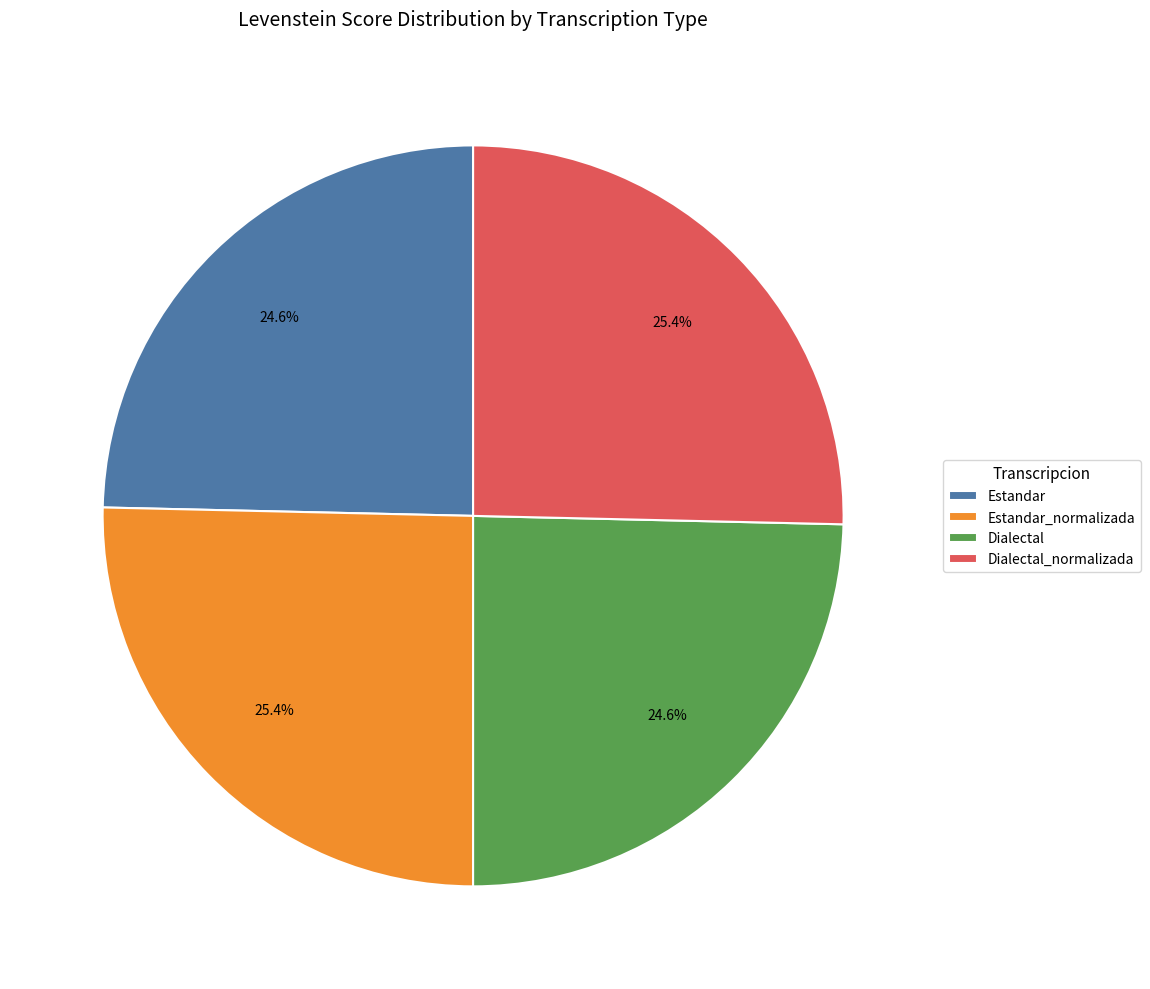

How many segments does this pie chart have?

4